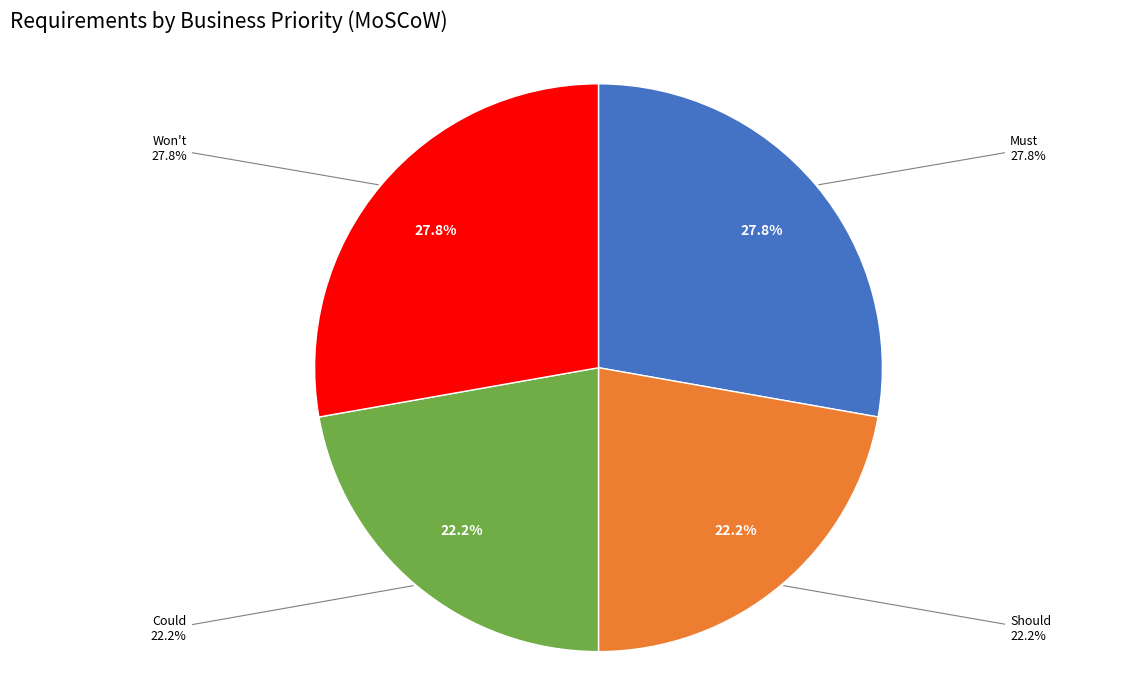

Which has a higher value, Must or Won't?

Must